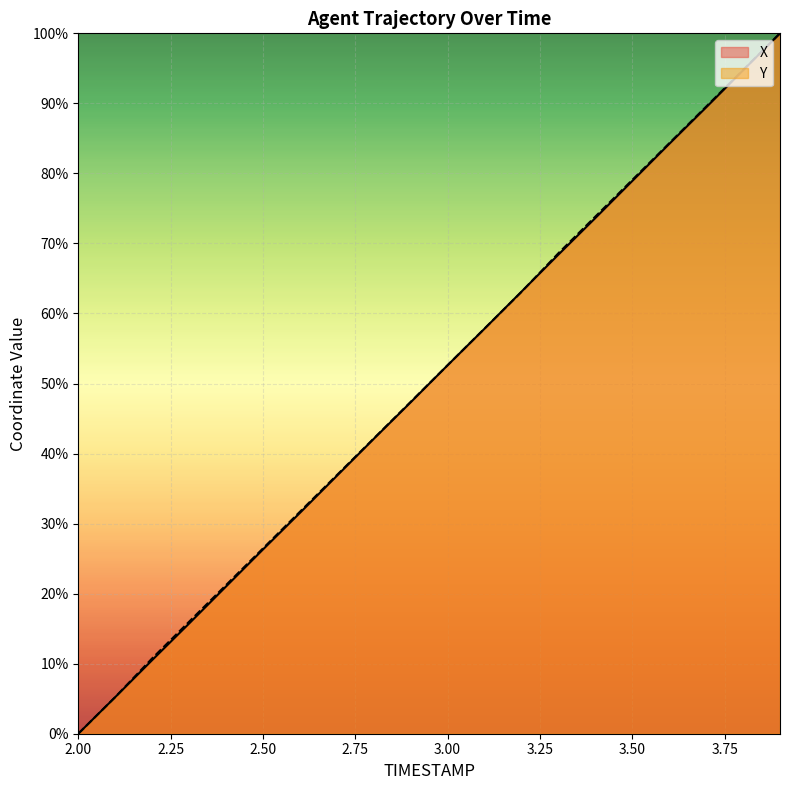

Where is X nearest to the value 50?

3.0